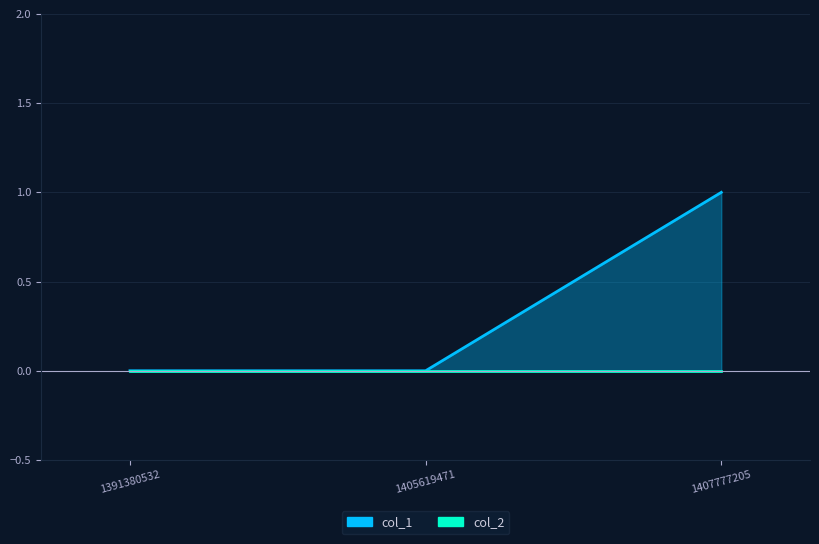

Is it true that the value at 1405619471 is 0?

True